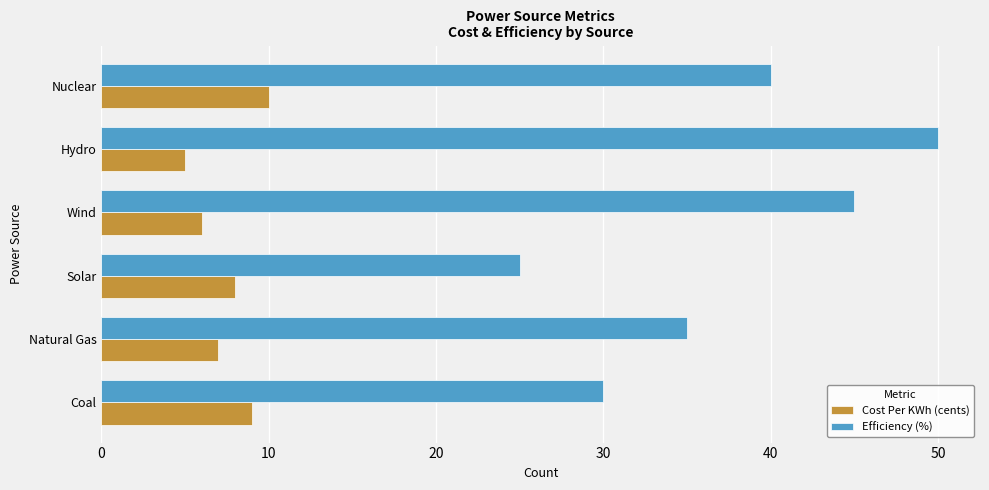

What is the average value of the Cost Per KWh (cents) series?

8